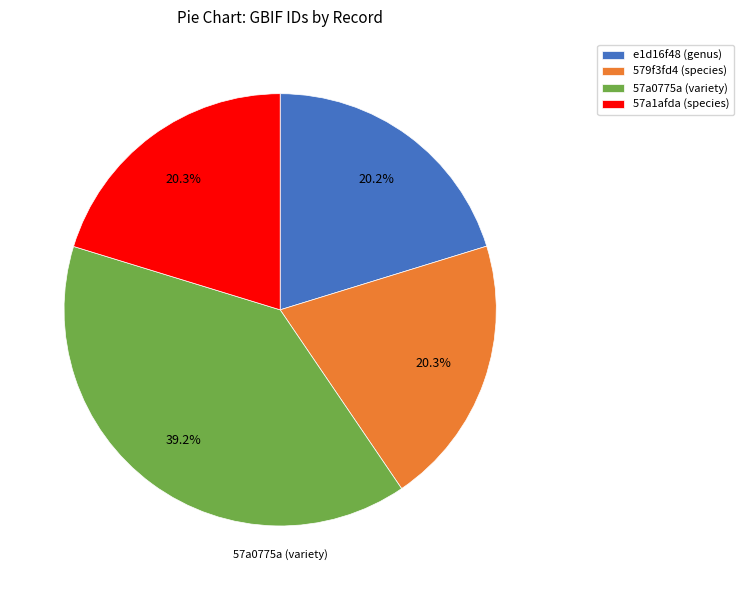

Which category has the biggest portion of the pie?

57a0775a (variety)